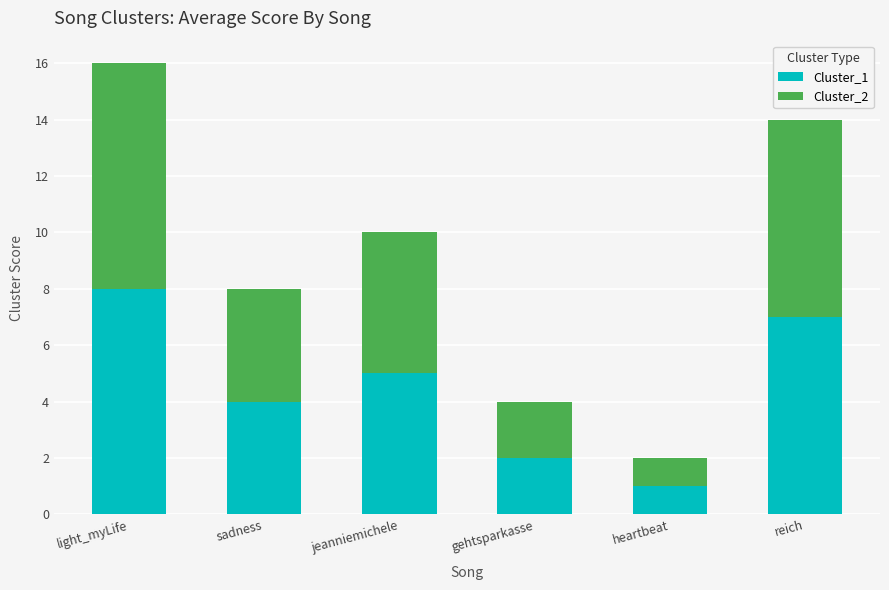

The Cluster_1 series shows 7 at reich. True or false?

True